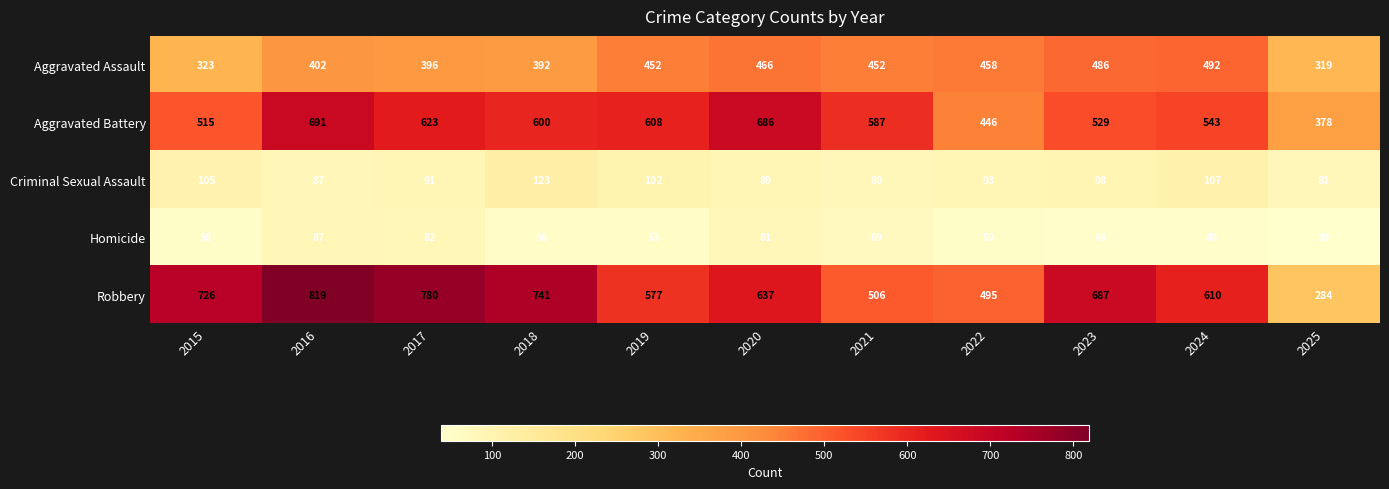

What is the difference between the second highest and minimum values in the Aggravated Battery series?

308